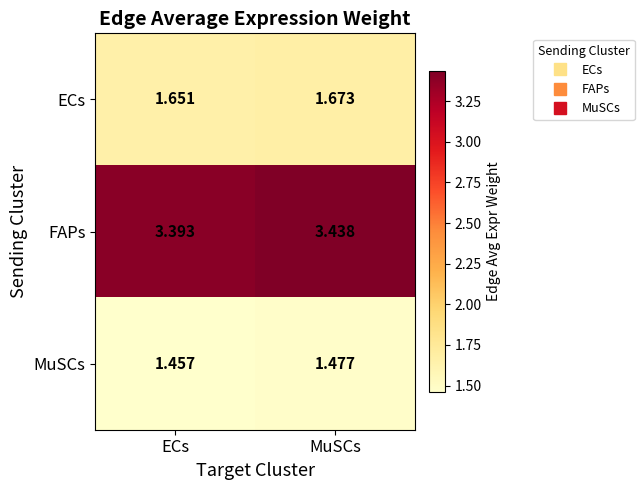

At ECs, list the series in order from smallest to largest.

MuSCs, ECs, FAPs